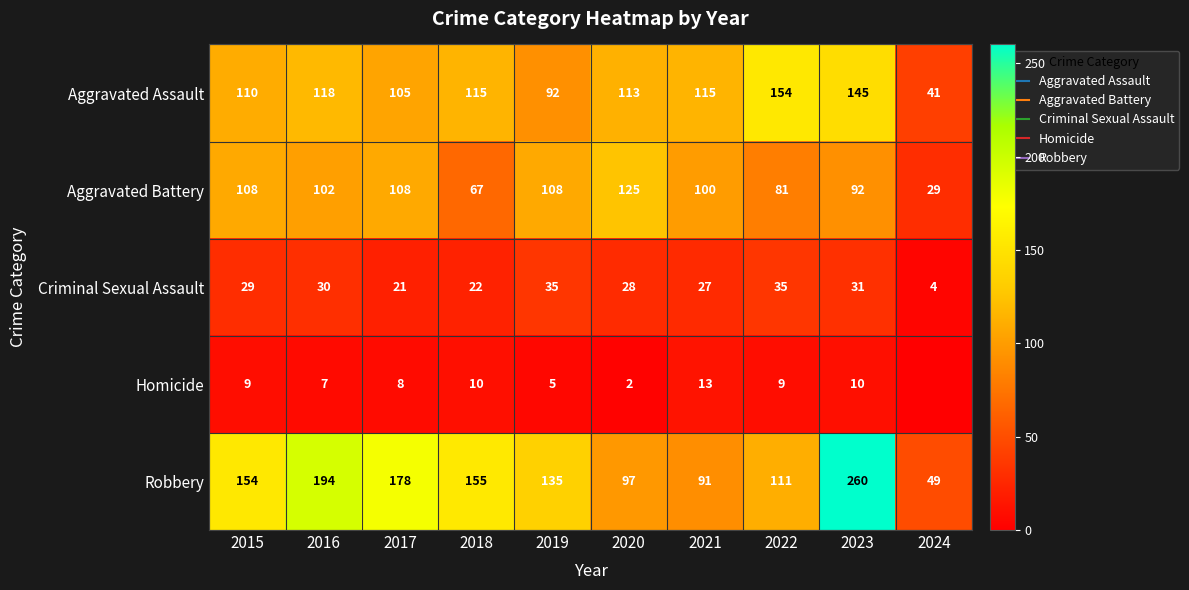

Count the number of data series in this chart.

5